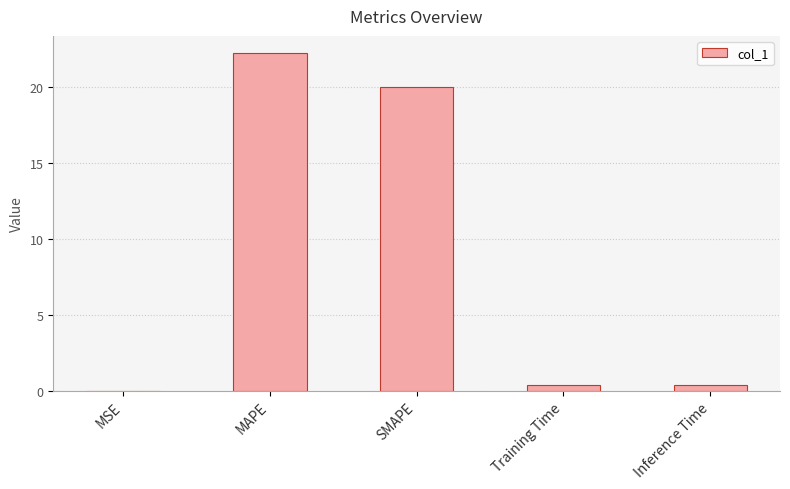

What is the maximum value shown in the chart?

22.2